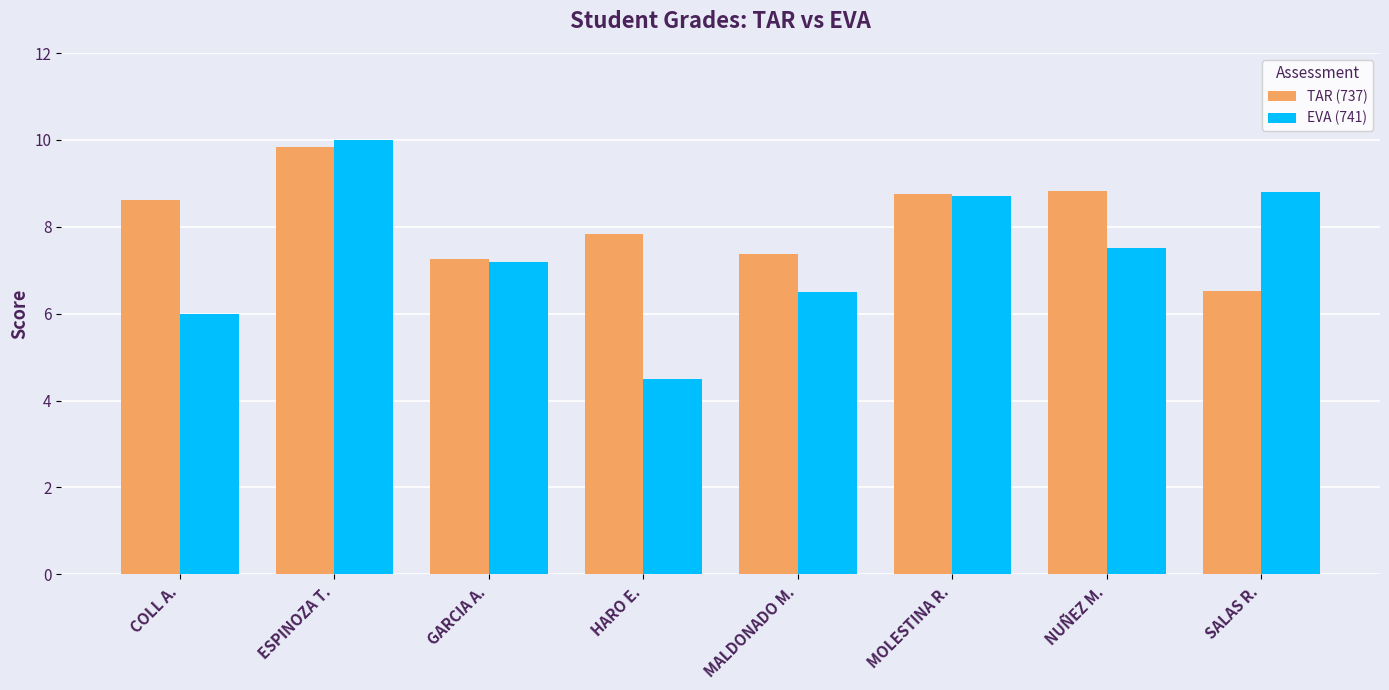

At how many categories does at least one series exceed 7?

8